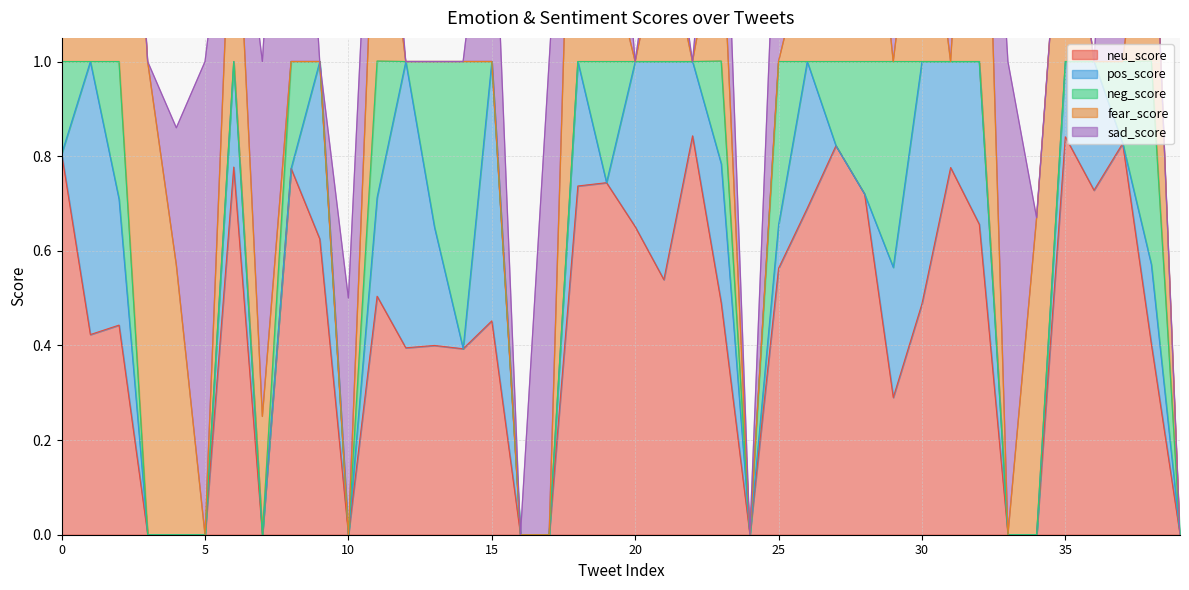

Reading left to right, extract all data points from this chart.

neu_score: 0.8	0.4	0.4	0.0	0.0	0.0	0.8	0.0	0.8	0.6	0.0	0.5	0.4	0.4	0.4	0.5	0.0	0.0	0.7	0.7	0.7	0.5	0.8	0.5	0.0	0.6	0.7	0.8	0.7	0.3	0.5	0.8	0.7	0.0	0.0	0.8	0.7	0.8	0.4	0.0
pos_score: 0.0	0.6	0.3	0.0	0.0	0.0	0.2	0.0	0.0	0.4	0.0	0.2	0.6	0.2	0.0	0.5	0.0	0.0	0.3	0.0	0.3	0.5	0.2	0.3	0.0	0.1	0.3	0.0	0.0	0.3	0.5	0.2	0.3	0.0	0.0	0.2	0.3	0.0	0.2	0.0
neg_score: 0.2	0.0	0.3	0.0	0.0	0.0	0.0	0.0	0.2	0.0	0.0	0.3	0.0	0.3	0.6	0.0	0.0	0.0	0.0	0.3	0.0	0.0	0.0	0.2	0.0	0.3	0.0	0.2	0.3	0.4	0.0	0.0	0.0	0.0	0.0	0.0	0.0	0.2	0.4	0.0
fear_score: 0.8	0.5	1.0	1.0	0.6	0.0	0.5	0.2	0.0	0.0	0.0	0.5	0.0	0.0	0.0	0.0	0.0	0.0	1.0	0.2	0.0	0.3	0.0	0.3	0.0	0.0	0.2	1.0	0.6	0.0	0.5	0.0	1.0	0.0	0.7	0.5	0.0	0.0	0.5	0.0
sad_score: 0.2	0.0	0.0	0.0	0.3	1.0	0.0	0.8	1.0	0.0	0.5	0.2	0.0	0.0	0.0	0.5	0.0	1.0	0.0	0.5	0.0	0.1	0.0	0.3	0.0	0.5	0.5	0.0	0.2	0.5	0.0	1.0	0.0	1.0	0.0	0.0	0.0	1.0	0.0	0.0